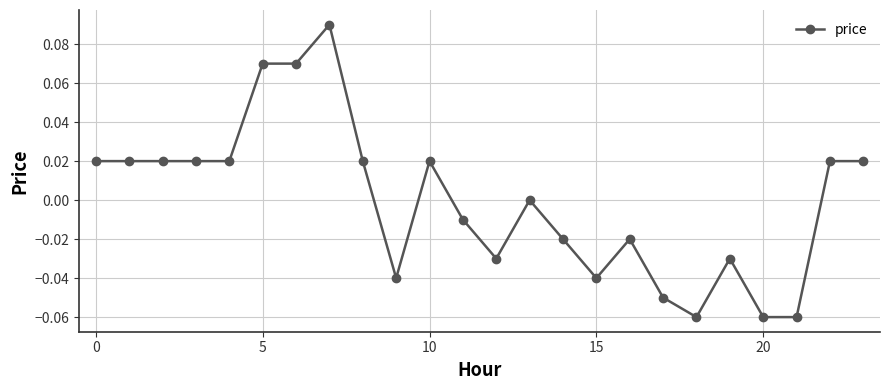

True or false: the data has more than 0 interior local peaks.

True